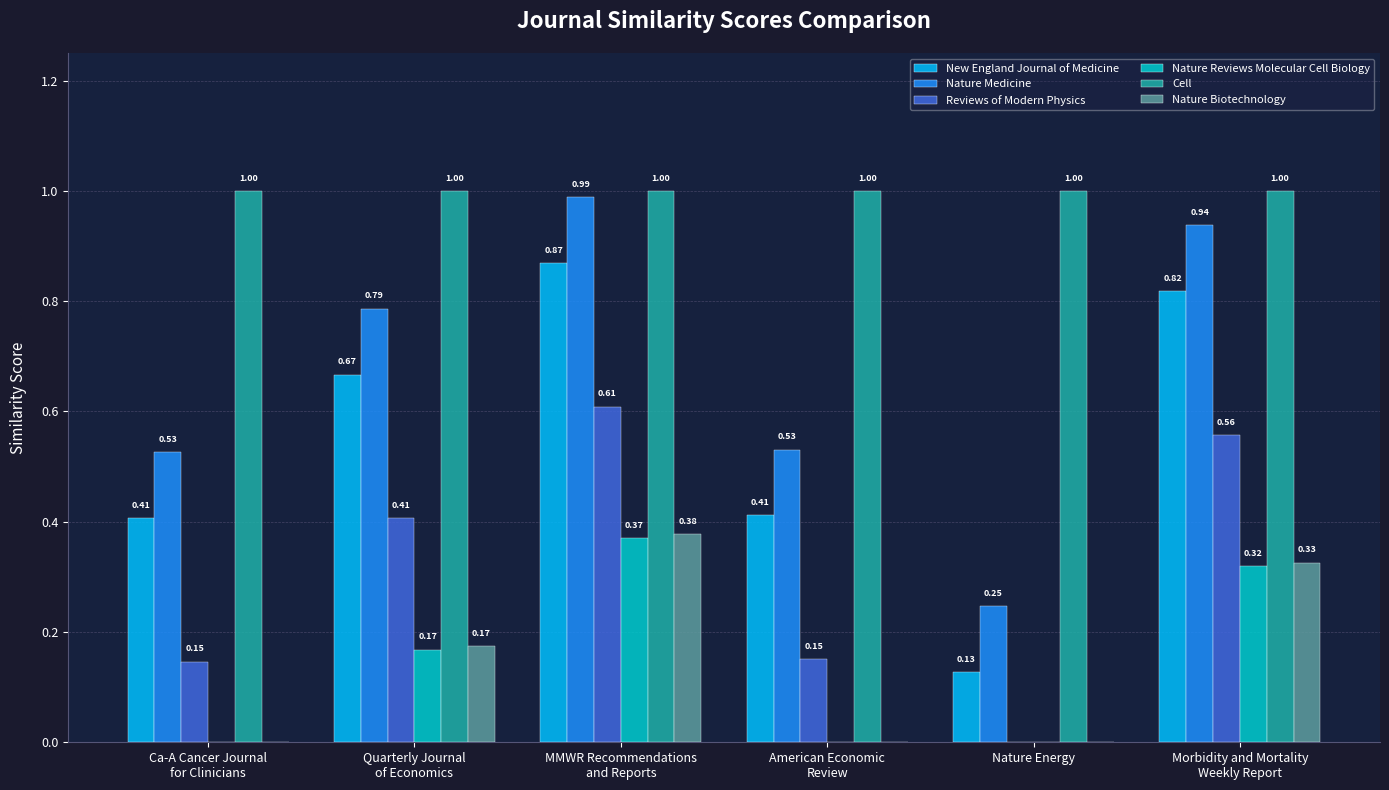

What is the sum of all Nature Medicine values?

4.0